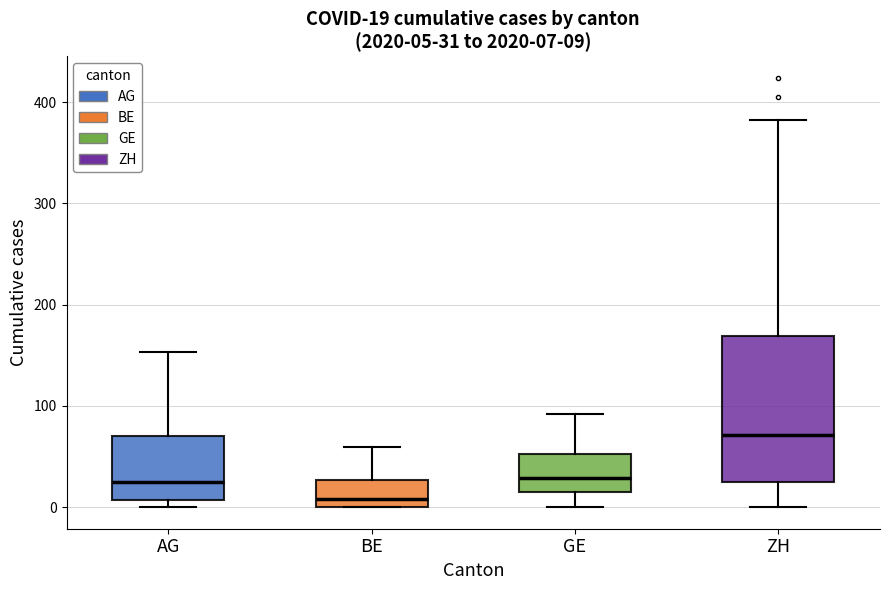

Which box is the tallest, from its lower edge to its upper edge?

ZH